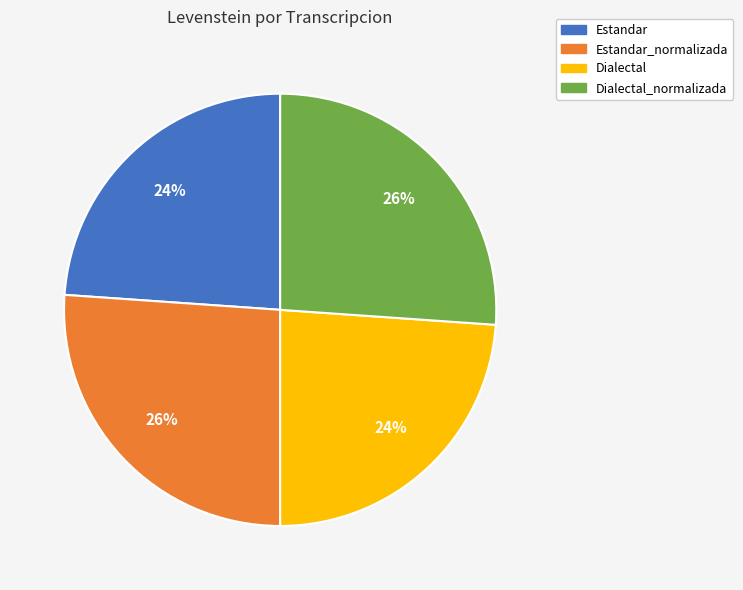

To the nearest percent, what is the difference between the largest and smallest slice percentages?

2%